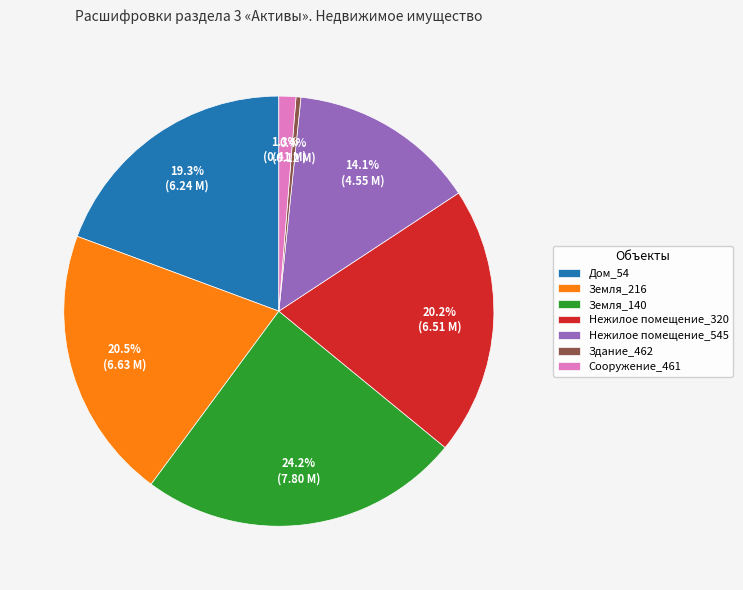

Does Нежилое помещение_545 represent more than half of the total?

No